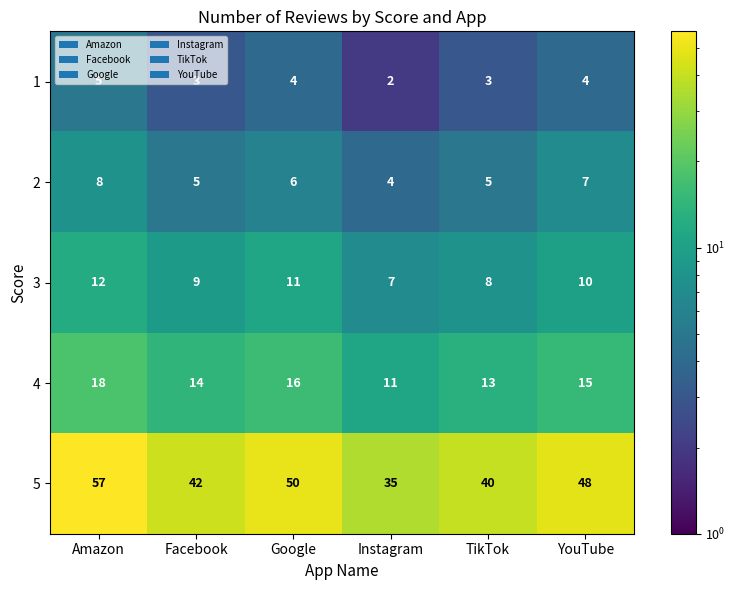

What is the maximum value shown in the chart?

57